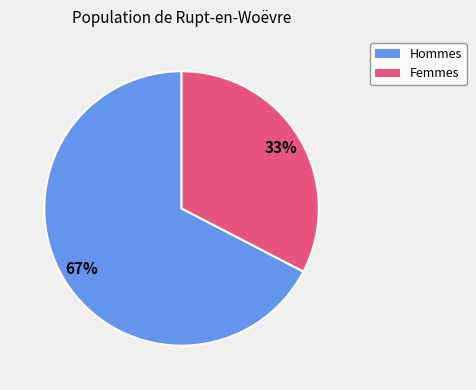

To the nearest percent, what is the average slice percentage?

50%